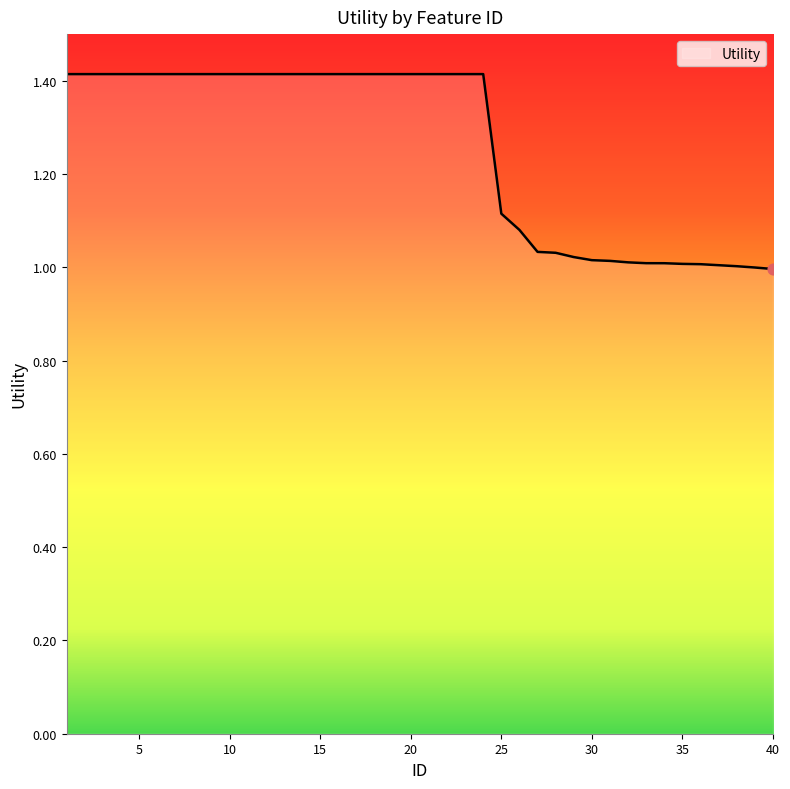

What is the greatest value displayed?

1.4